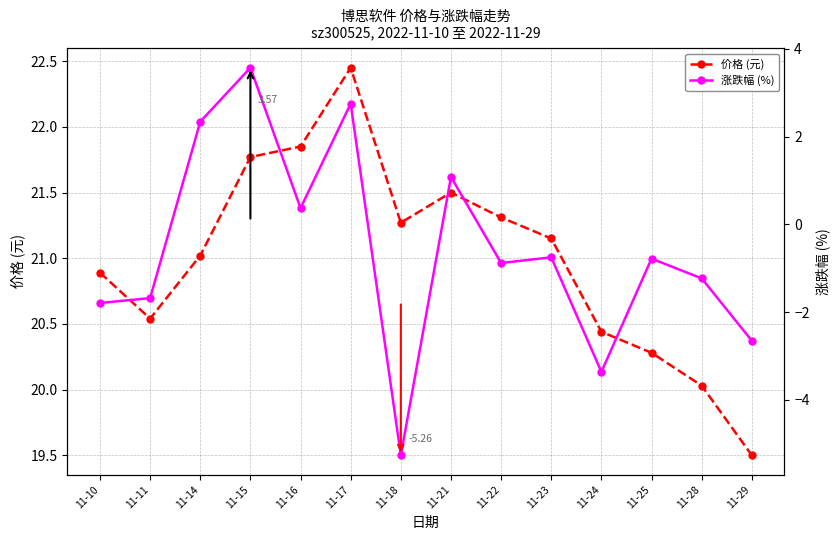

What is the highest value of the 价格 (元) series?

22.4